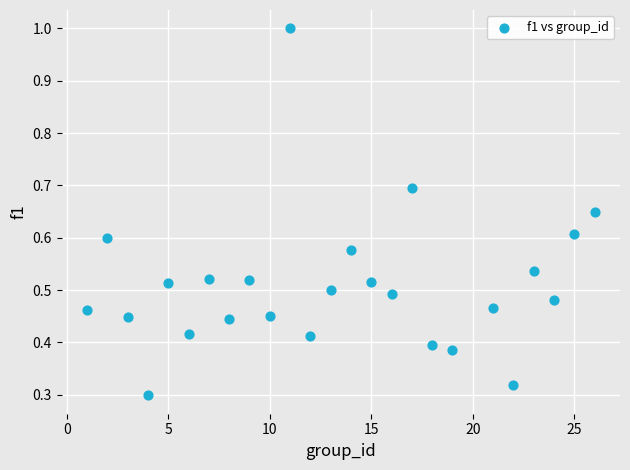

What is the range of X values (max minus min)?

25.0